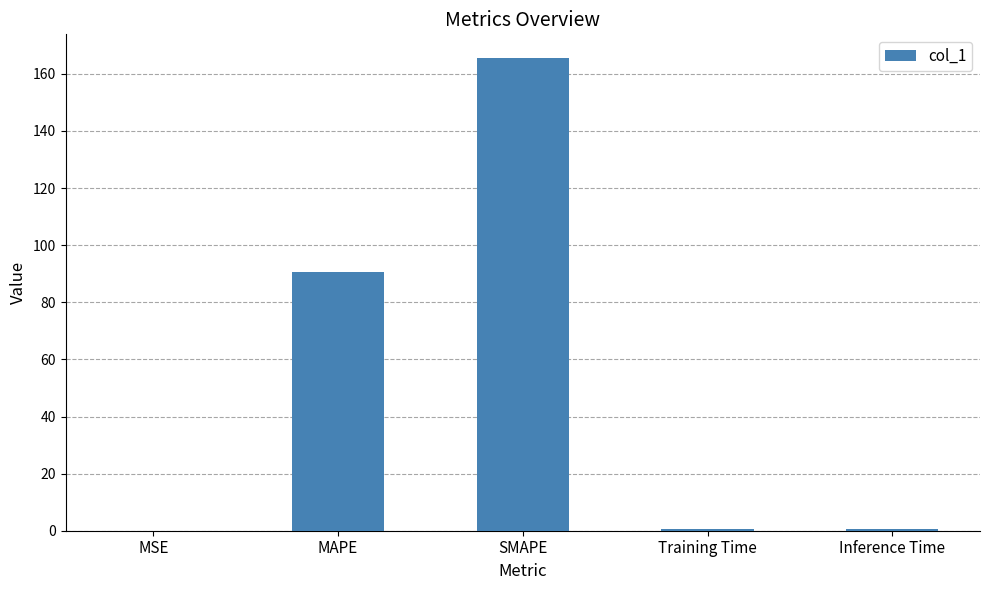

At which category does the chart reach its peak across all series?

SMAPE